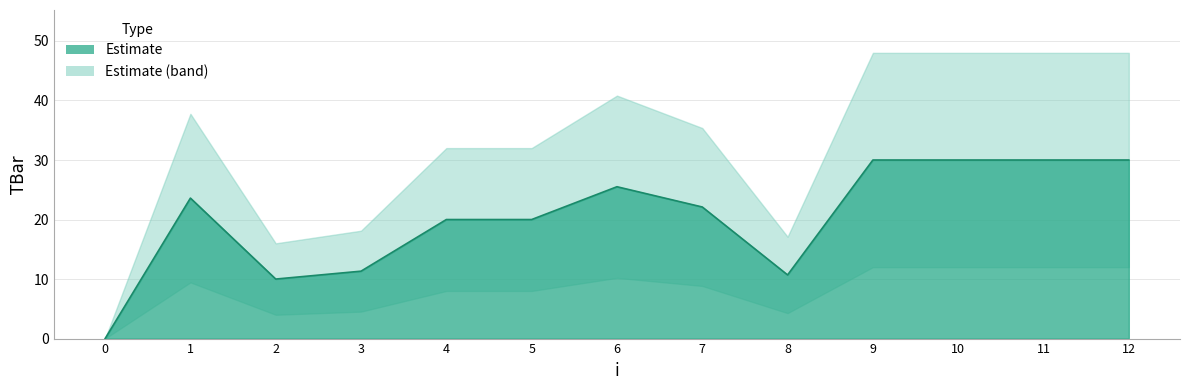

The value at 0 is 0.0. True or false?

True